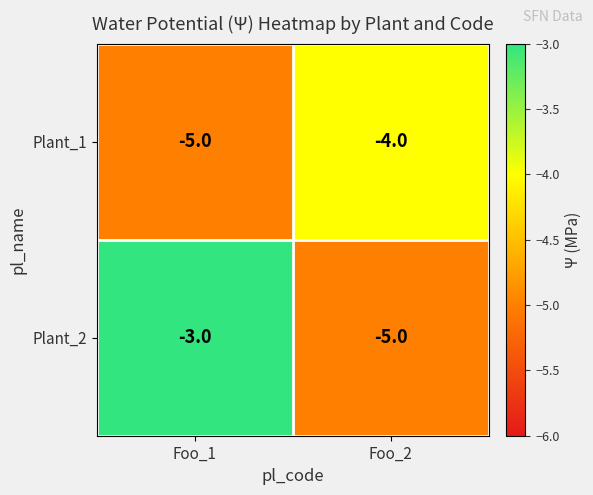

Read the Plant_1 value at Foo_2.

-4